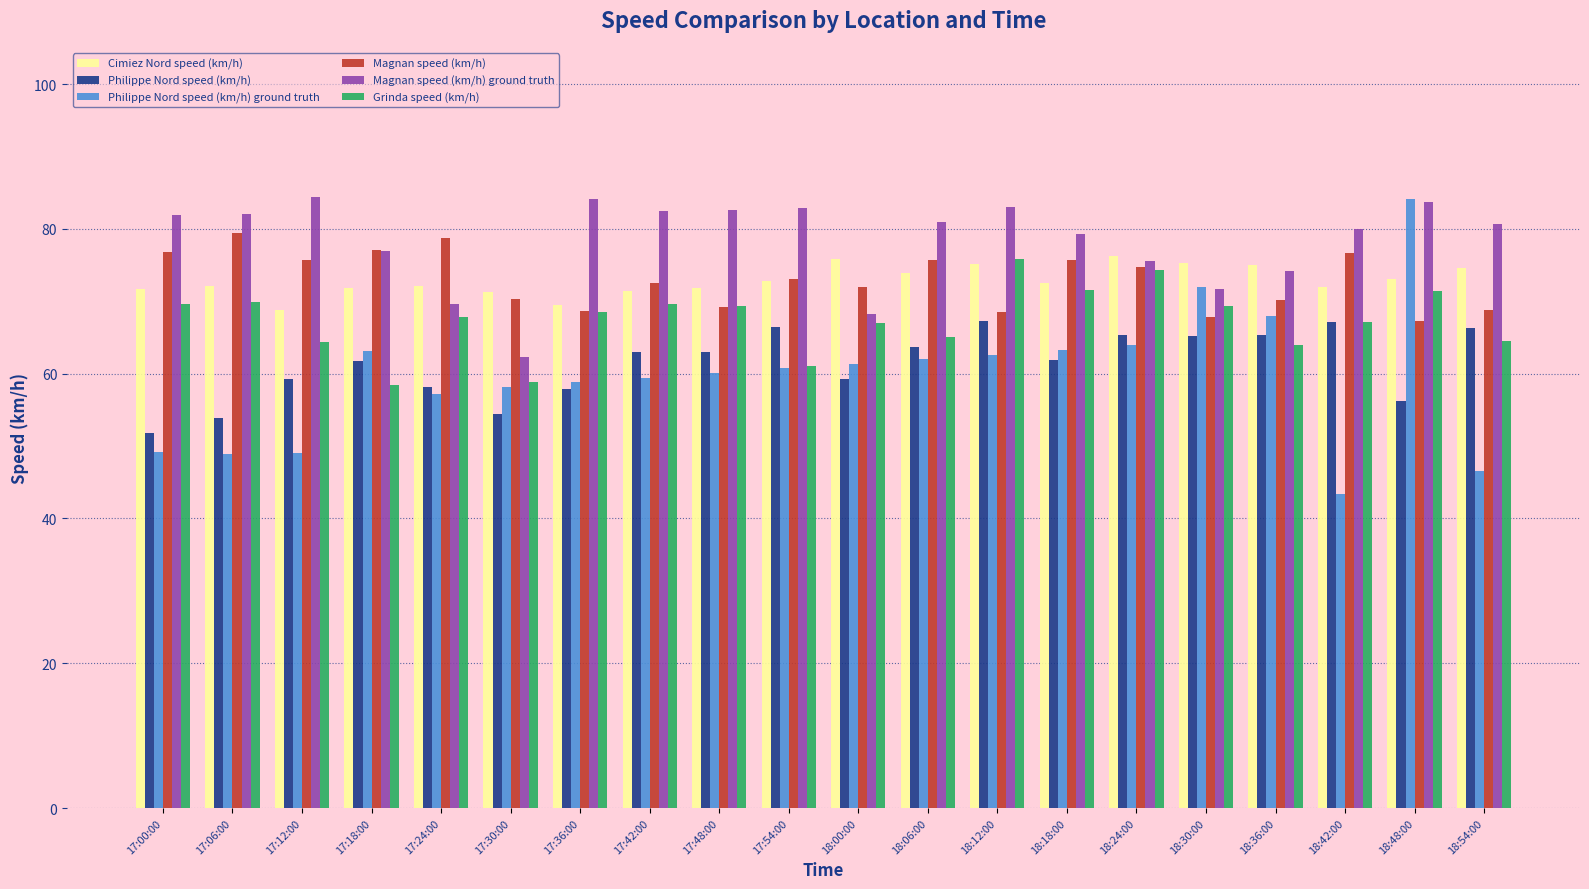

What is the sum of all Grinda speed (km/h) values?

1347.6